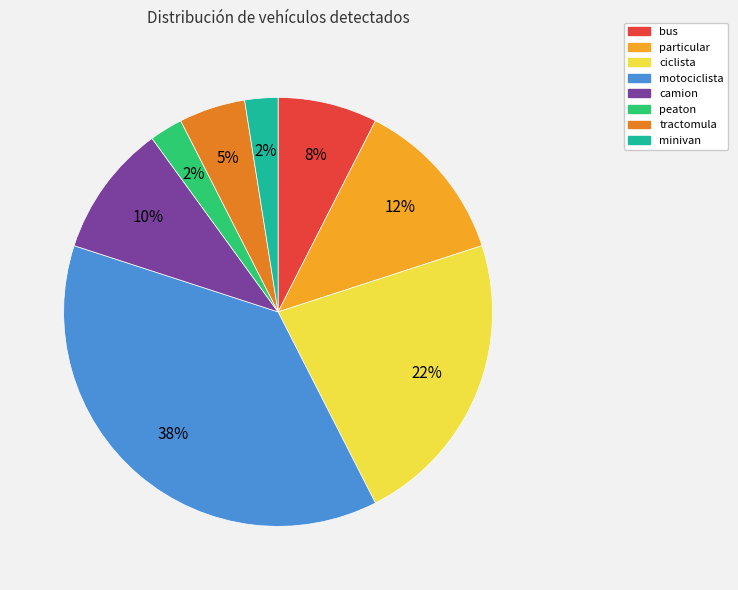

Is it true that particular is 12% of the pie?

True